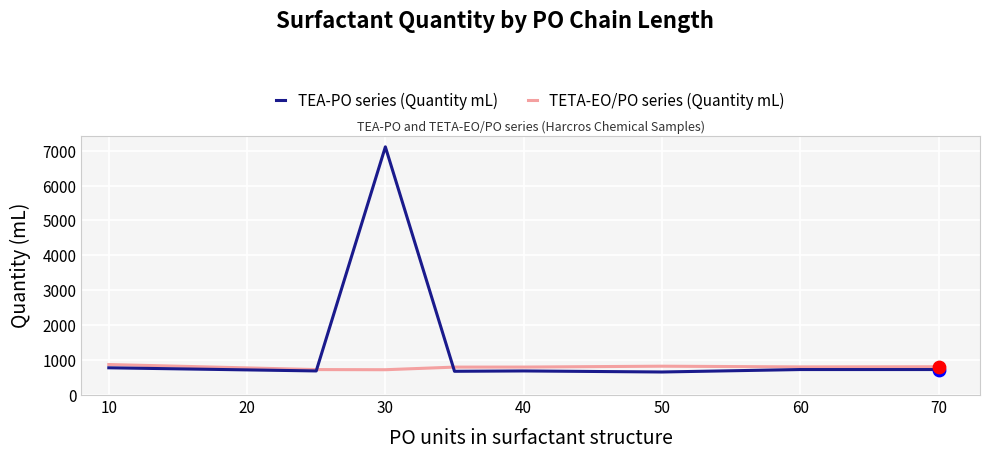

Which series has the largest total across all categories?

TEA-PO series (Quantity mL)